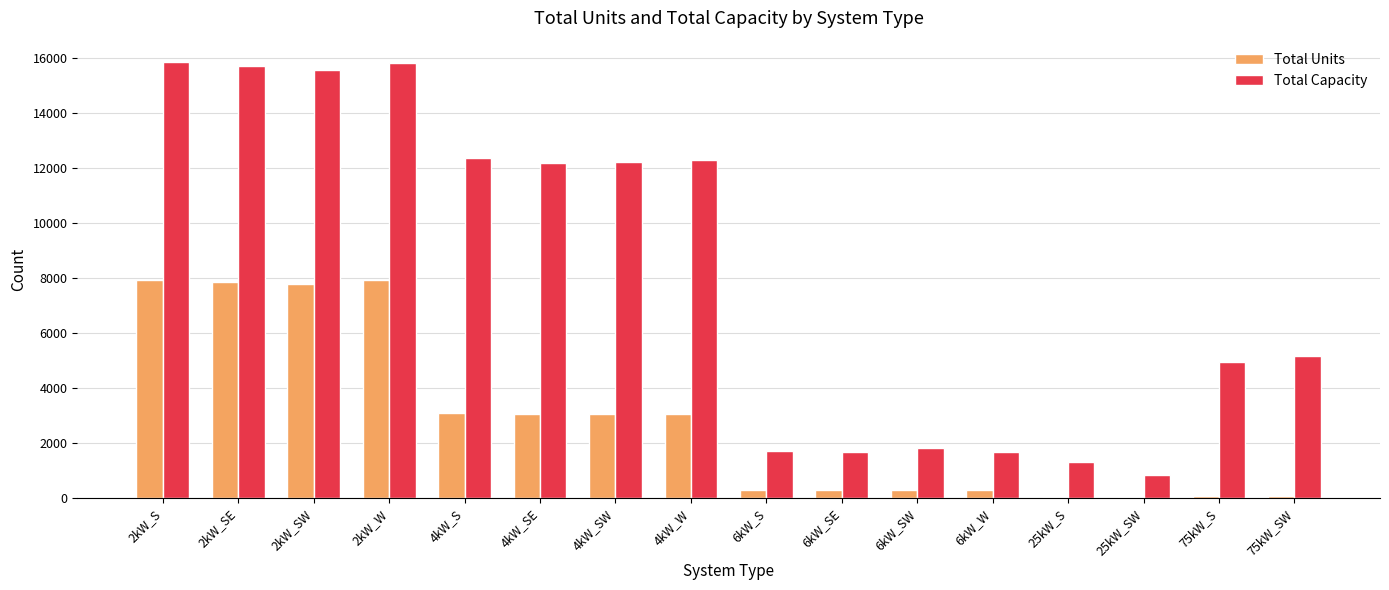

Where is Total Units nearest to the value 3973?

4kW_S